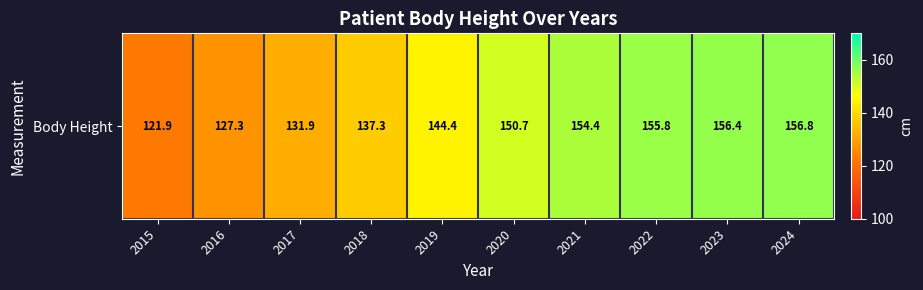

What is the difference between the maximum and minimum values?

34.9